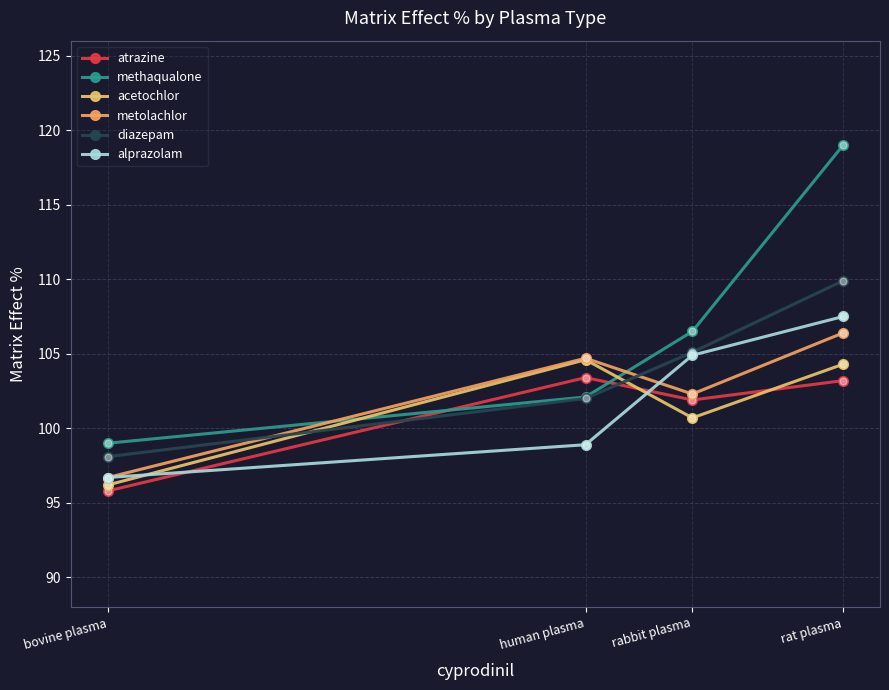

What is the difference between the alprazolam values at rat plasma and bovine plasma?

10.8